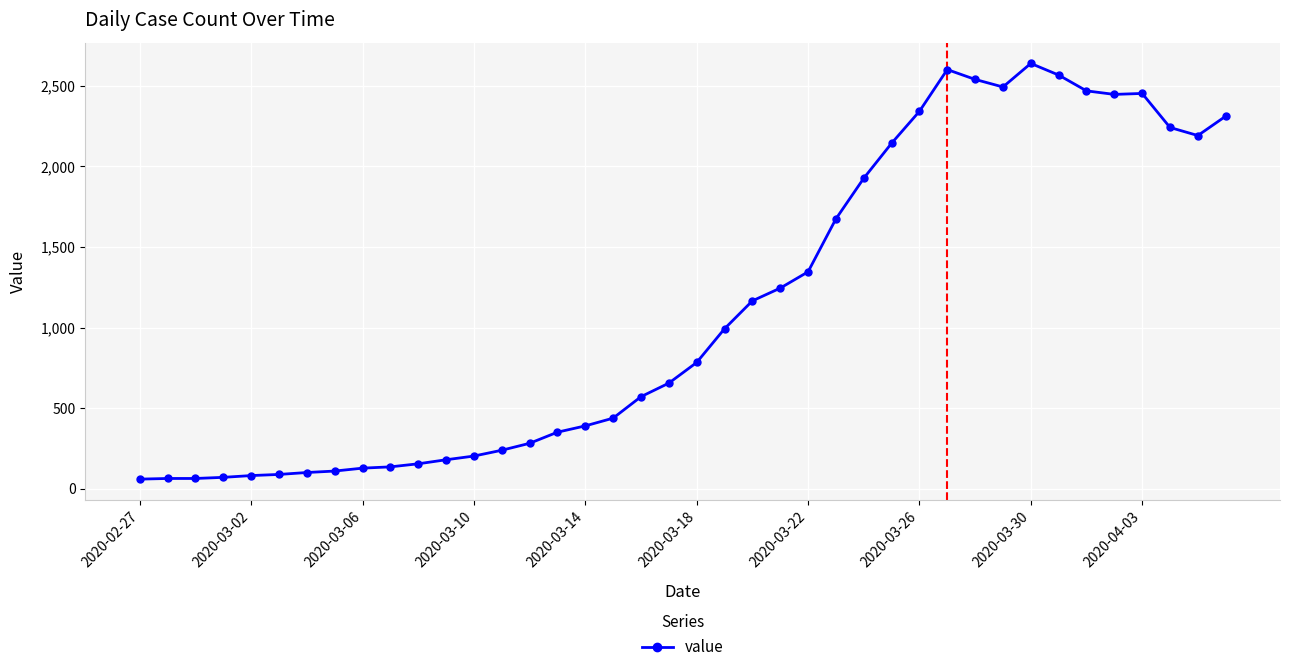

What is the sum of all values?

44951